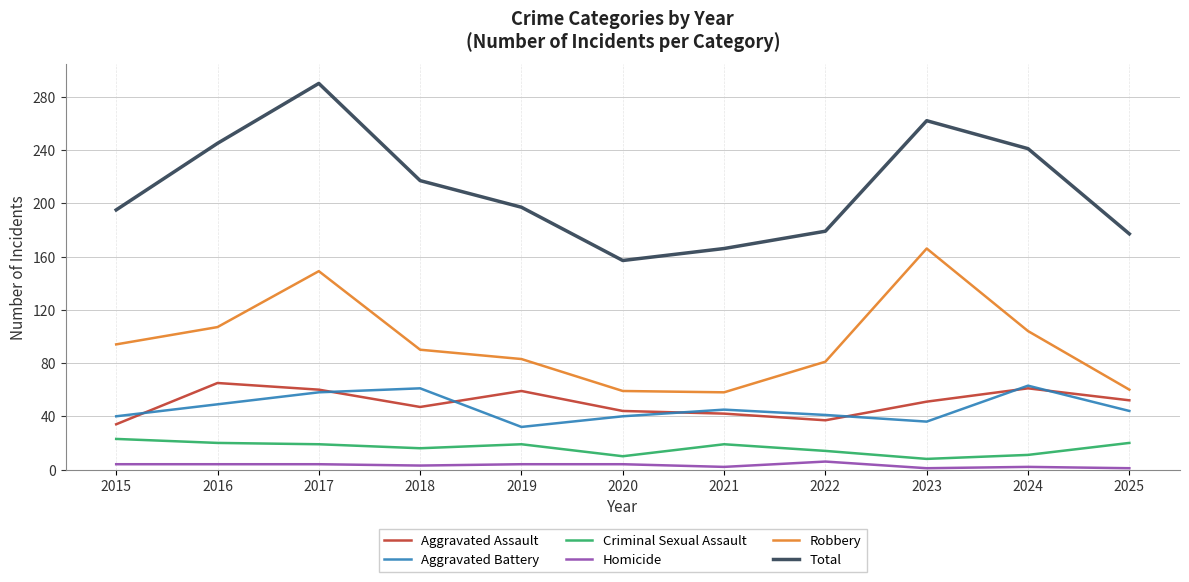

True or false: Robbery and Total cross at least once.

False